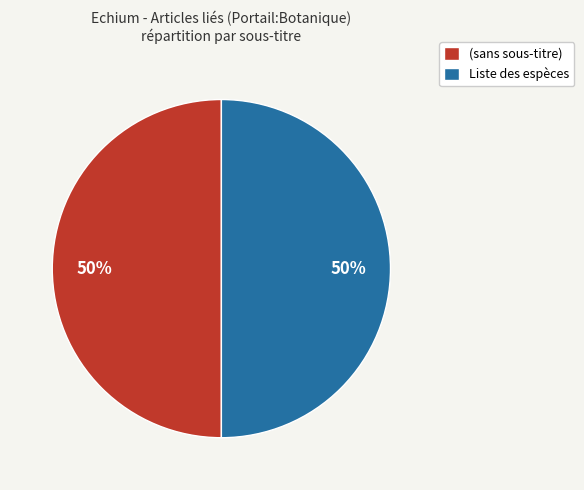

Is it true that (sans sous-titre) is 37% of the pie?

False